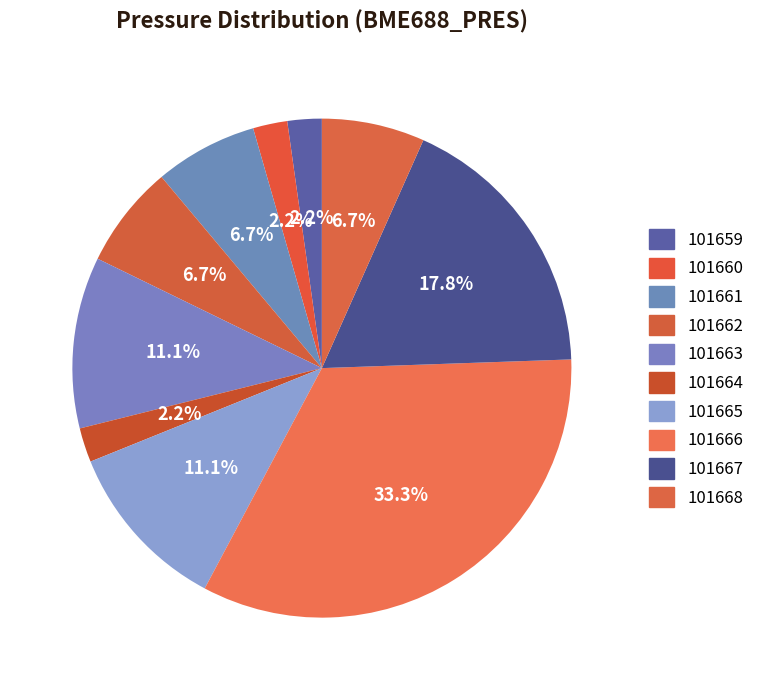

What portion of the pie excludes 101665?

88.9%